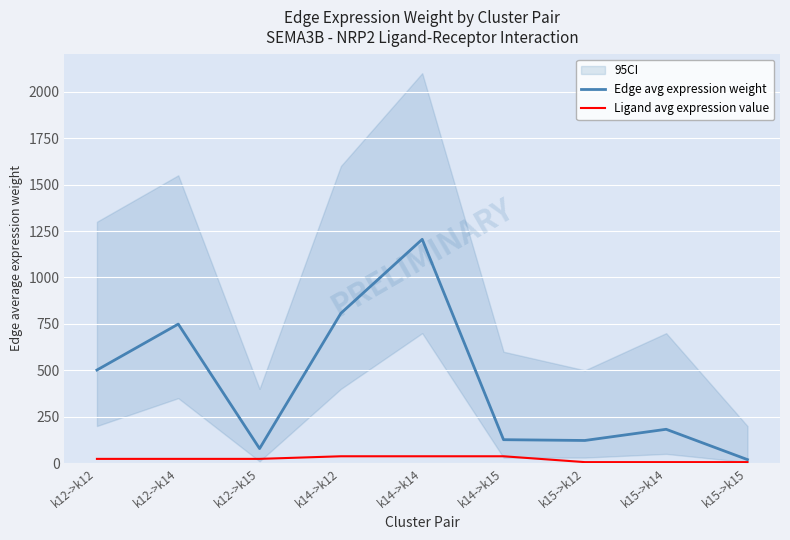

Which has a higher value, k14->k15 or k15->k15?

k14->k15